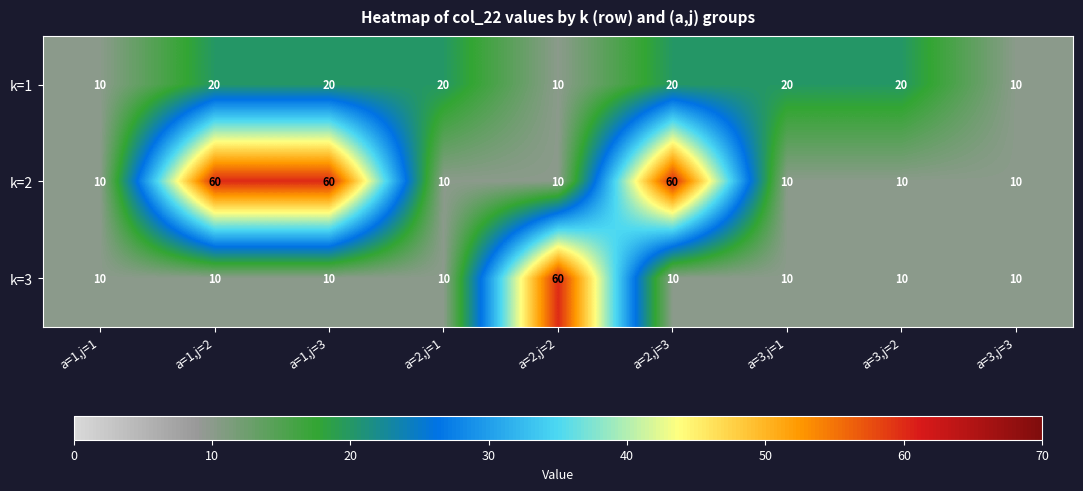

Rank the series at a=2,j=2 from highest to lowest value.

k=3, k=1, k=2